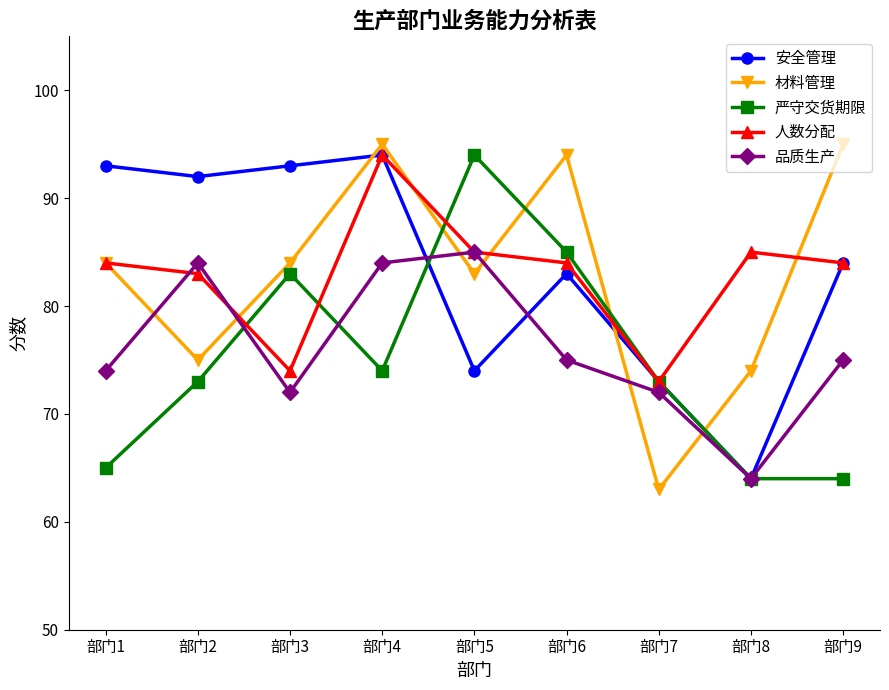

The value of 材料管理 at 部门2 is 41. True or false?

False